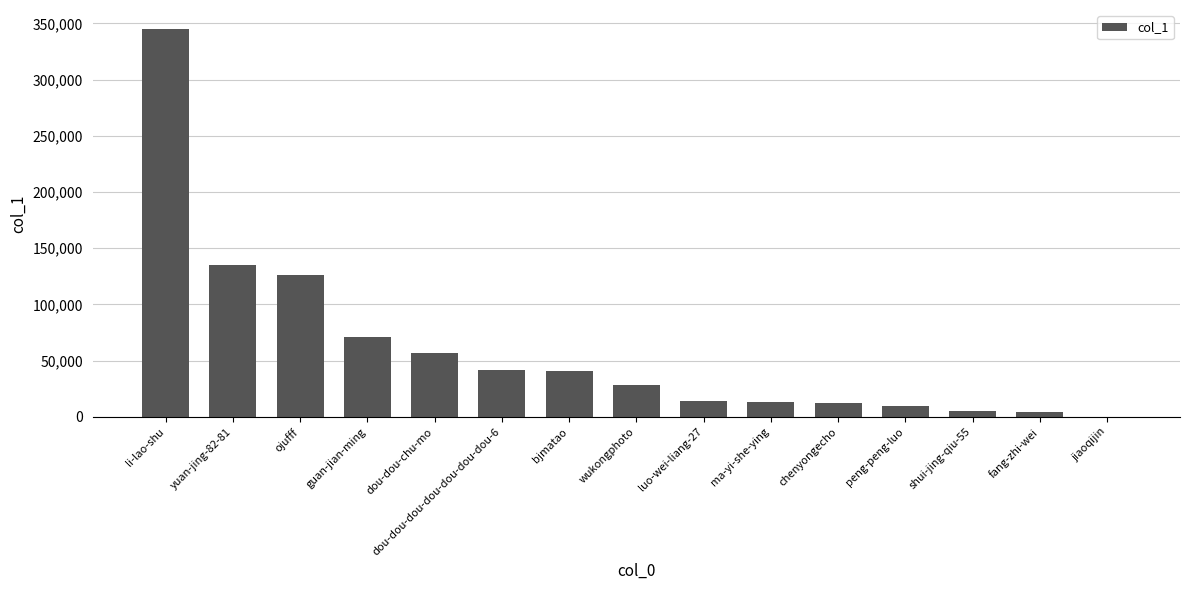

What is the sum of the values at dou-dou-chu-mo and bjmatao?

97663